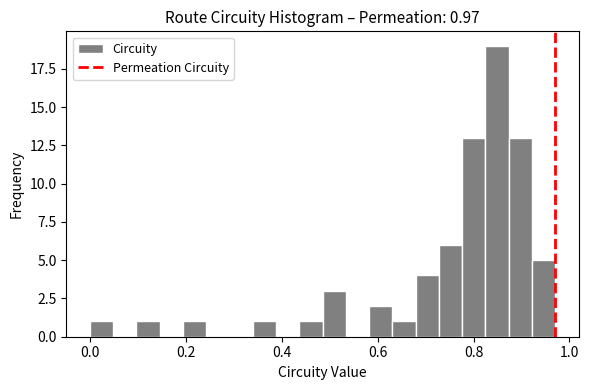

Around what value on the x-axis is the tallest bar? Give the approximate position of its centre, as read against the axis.

0.84